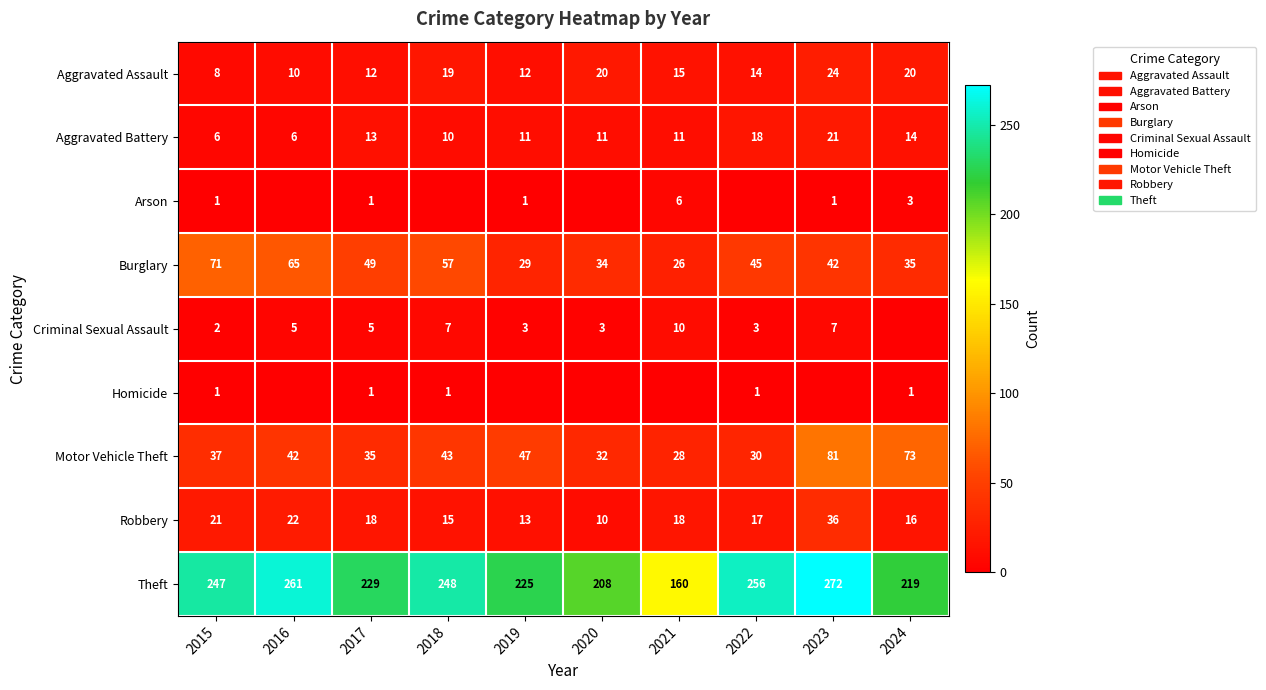

List the labels in order of Motor Vehicle Theft value, largest first.

2023, 2024, 2019, 2018, 2016, 2015, 2017, 2020, 2022, 2021